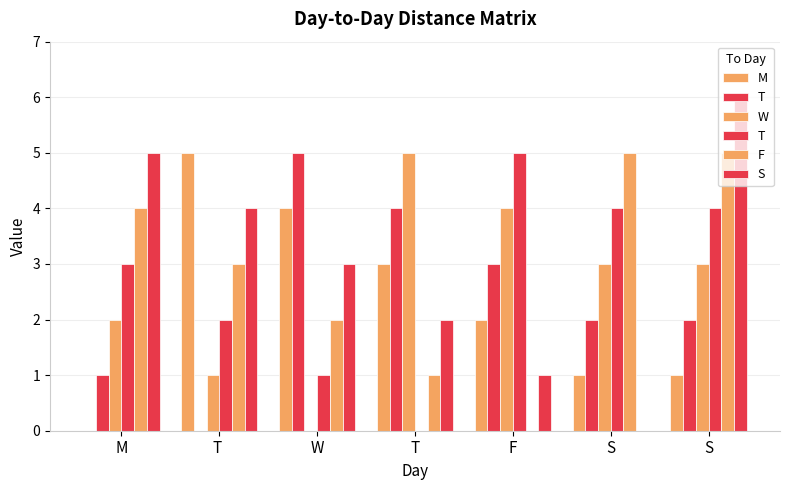

Does the chart contain stacked bars?

No